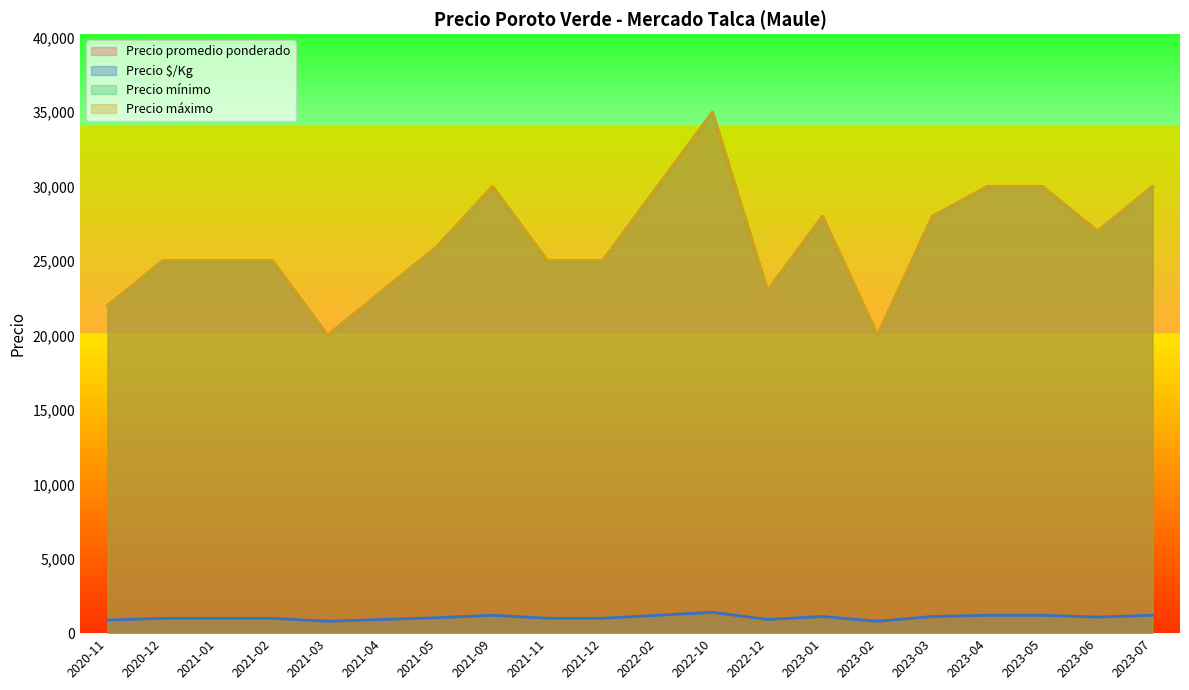

What is the approximate value of Precio mínimo at 2020-12, to the nearest 10?

25000